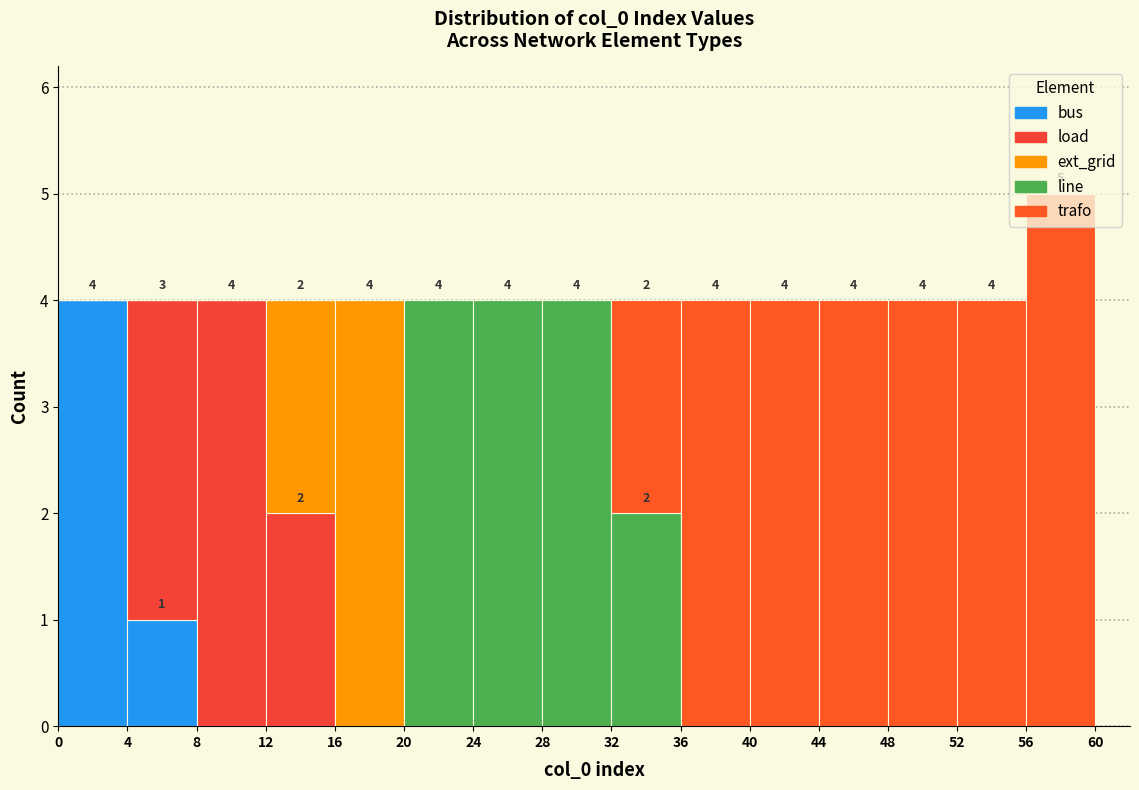

Which range on the x-axis has the tallest stacked bar (by total height)?

56 to 60